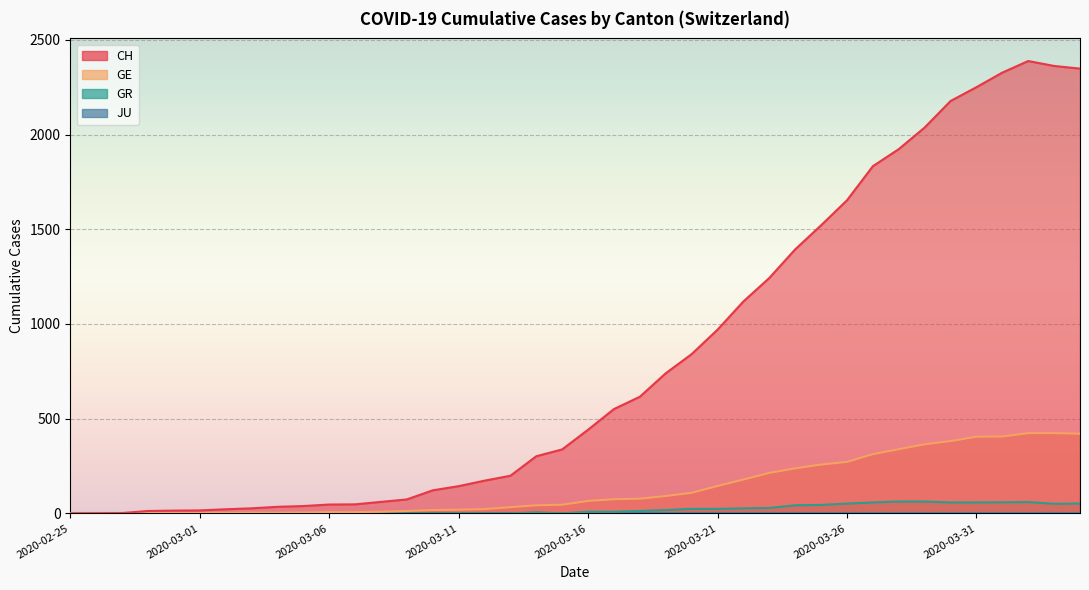

What is the sum of all GE values?

5450